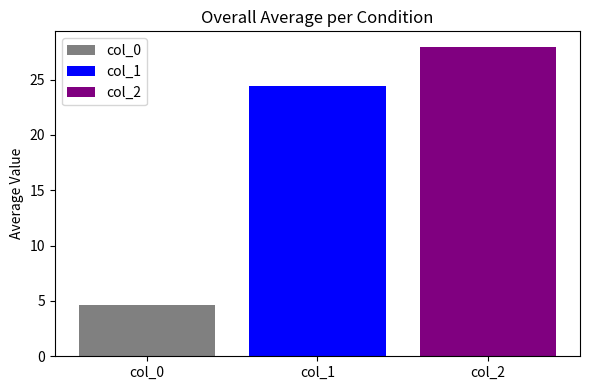

List the series in order of their peak value, highest first.

col_2, col_1, col_0